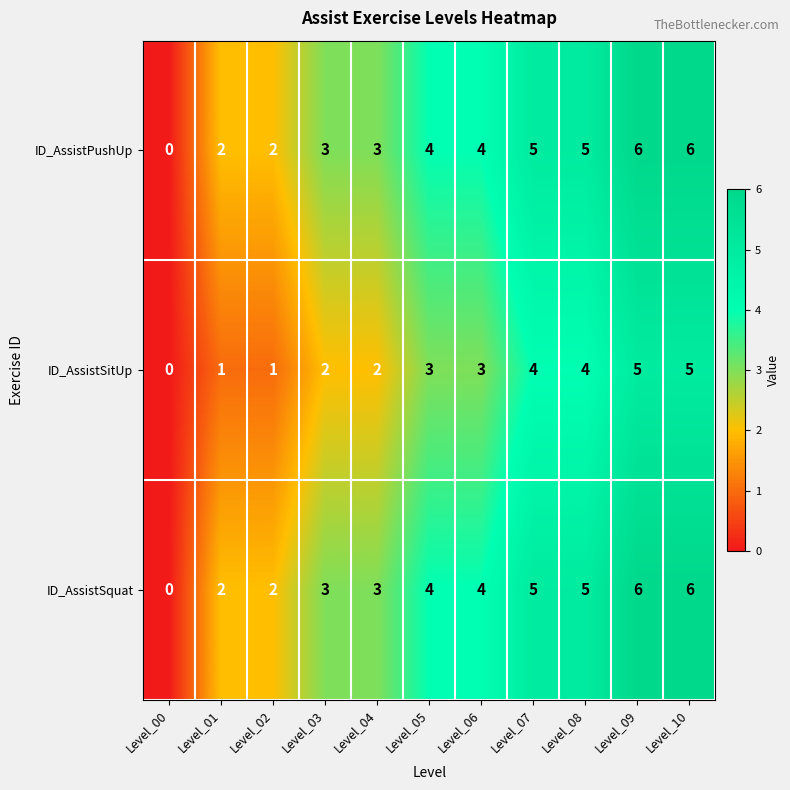

What is the total value across all series at Level_07?

14